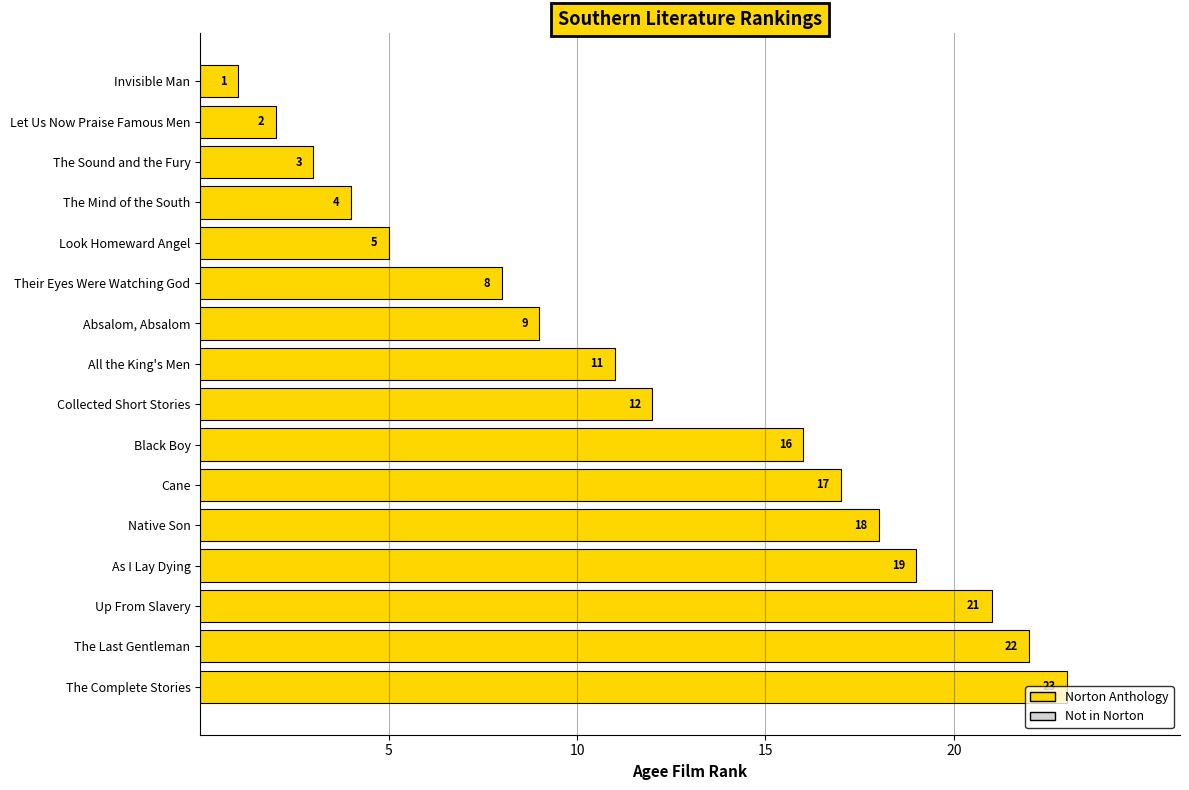

What is the maximum value shown in the chart?

23